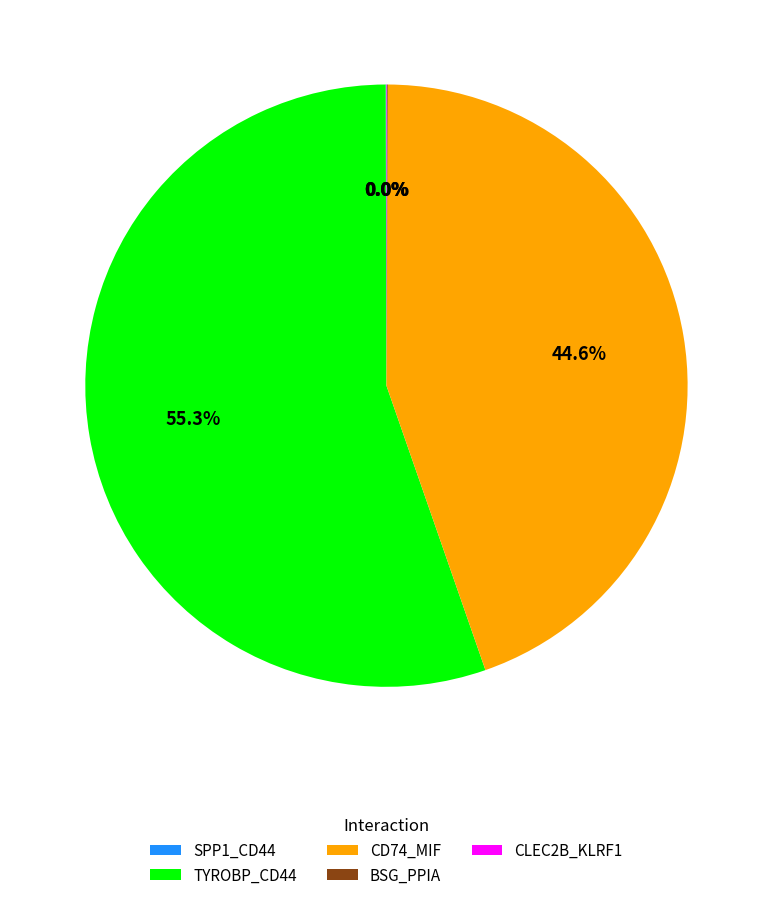

The TYROBP_CD44 slice represents 55% of the pie. True or false?

True